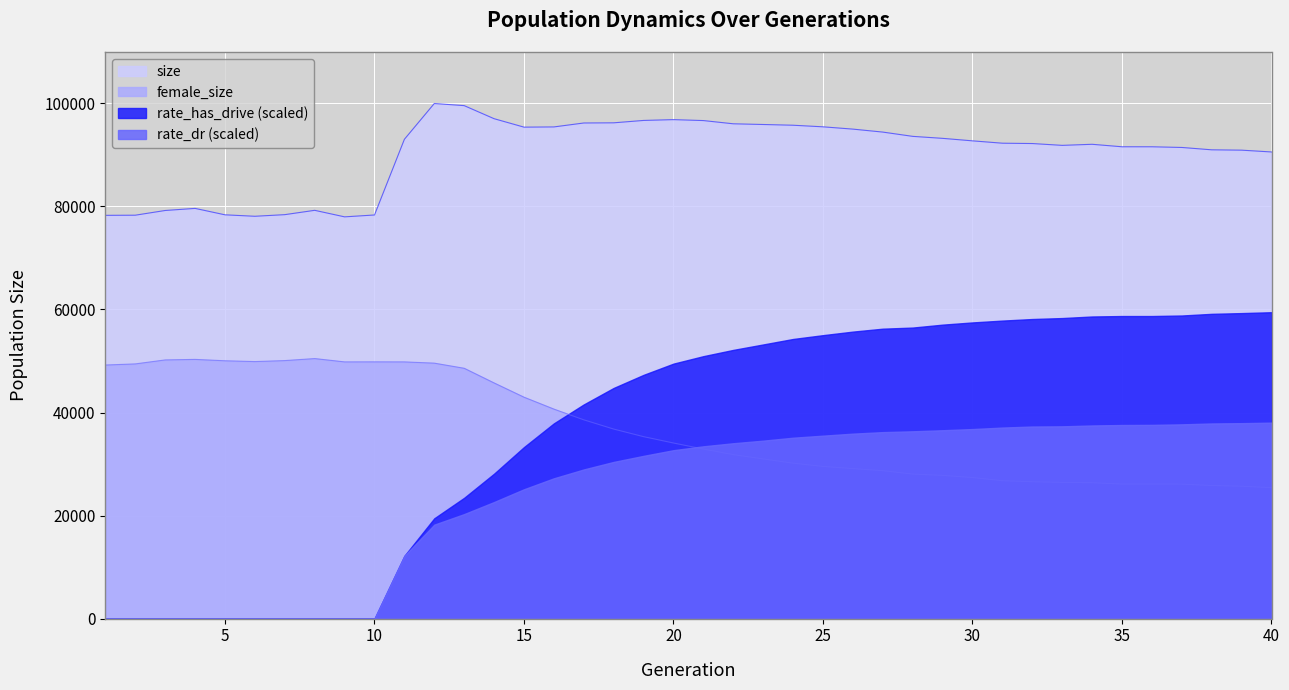

The female_size series shows 50307 at 4. True or false?

True